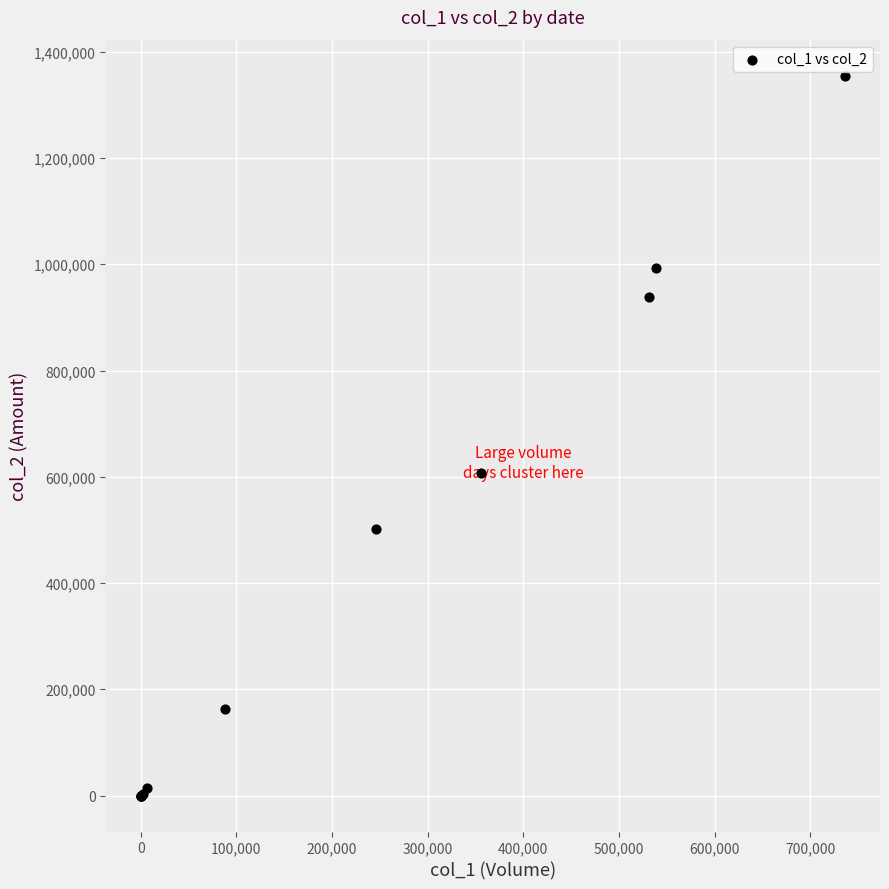

What Y value in the scatter plot is closest to 677545?

607070